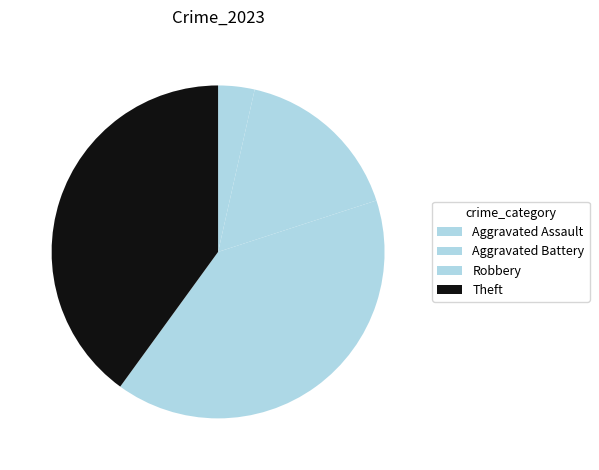

How many slices are in this pie chart?

4